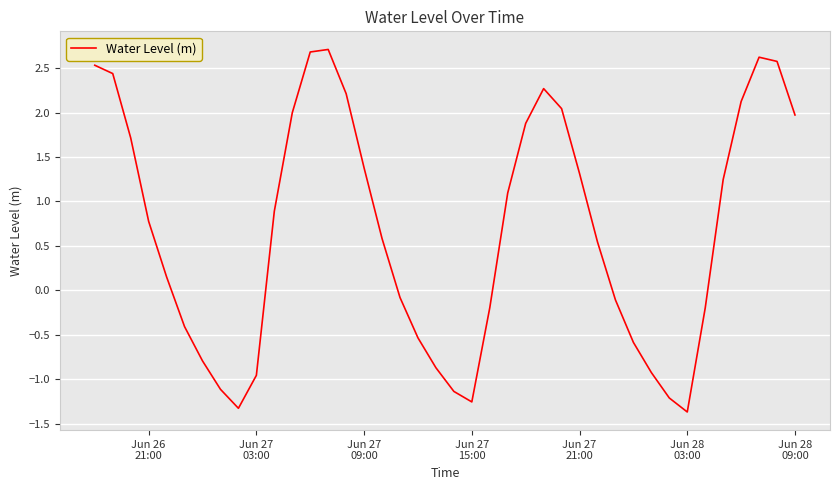

What is the difference between the maximum and minimum values?

4.1